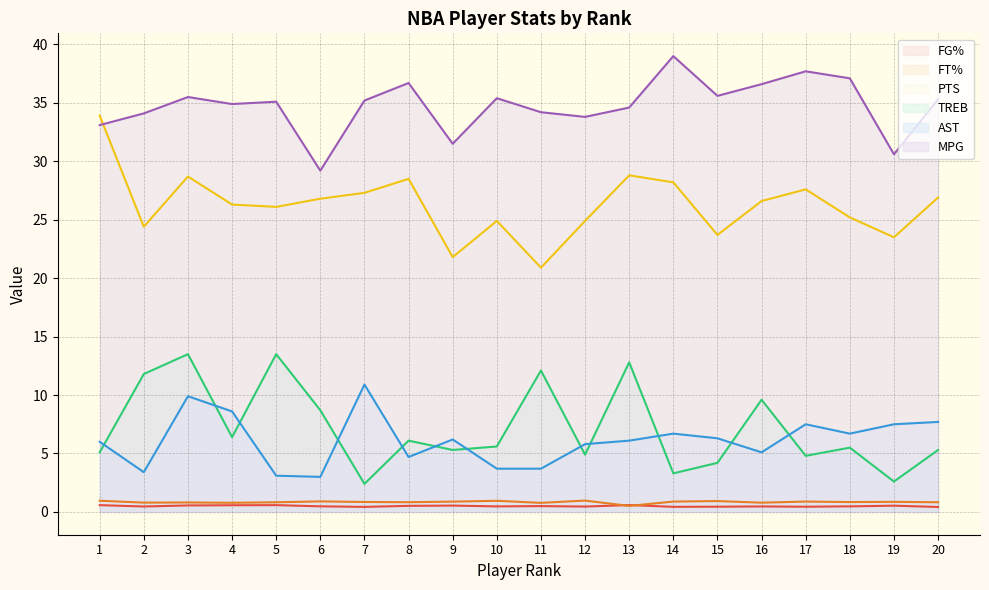

Reading right to left, list all the values displayed in this chart.

FG%: 20=0.4	19=0.5	18=0.5	17=0.4	16=0.5	15=0.4	14=0.4	13=0.6	12=0.5	11=0.5	10=0.5	9=0.5	8=0.5	7=0.4	6=0.5	5=0.6	4=0.6	3=0.6	2=0.5	1=0.6
FT%: 20=0.8	19=0.9	18=0.8	17=0.9	16=0.8	15=0.9	14=0.9	13=0.5	12=1.0	11=0.8	10=1.0	9=0.9	8=0.8	7=0.9	6=0.9	5=0.8	4=0.8	3=0.8	2=0.8	1=1.0
PTS: 20=26.9	19=23.5	18=25.2	17=27.6	16=26.6	15=23.7	14=28.2	13=28.8	12=24.9	11=20.9	10=24.9	9=21.8	8=28.5	7=27.3	6=26.8	5=26.1	4=26.3	3=28.7	2=24.4	1=33.9
TREB: 20=5.3	19=2.6	18=5.5	17=4.8	16=9.6	15=4.2	14=3.3	13=12.8	12=4.9	11=12.1	10=5.6	9=5.3	8=6.1	7=2.4	6=8.7	5=13.5	4=6.4	3=13.5	2=11.8	1=5.1
AST: 20=7.7	19=7.5	18=6.7	17=7.5	16=5.1	15=6.3	14=6.7	13=6.1	12=5.8	11=3.7	10=3.7	9=6.2	8=4.7	7=10.9	6=3.0	5=3.1	4=8.6	3=9.9	2=3.4	1=6.0
MPG: 20=35.3	19=30.6	18=37.1	17=37.7	16=36.6	15=35.6	14=39.0	13=34.6	12=33.8	11=34.2	10=35.4	9=31.5	8=36.7	7=35.2	6=29.2	5=35.1	4=34.9	3=35.5	2=34.1	1=33.1